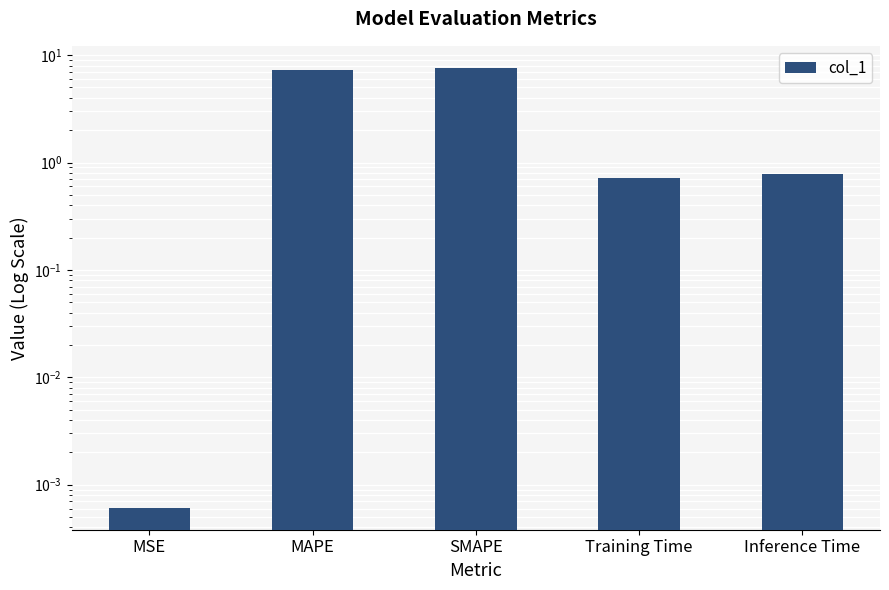

True or false: the data shows 0.8 at Inference Time.

True